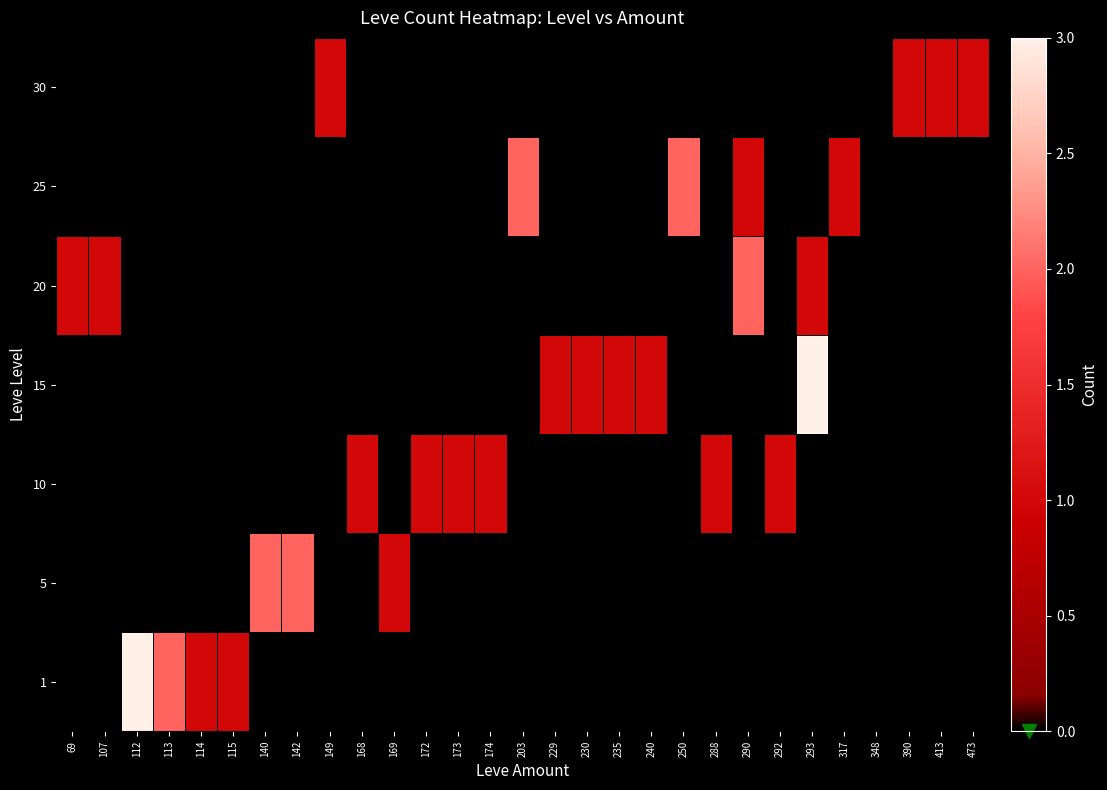

Reading left to right, list all the values displayed in this chart.

1: 69=0	107=0	112=3	113=2	114=1	115=1	140=0	142=0	149=0	168=0	169=0	172=0	173=0	174=0	203=0	229=0	230=0	235=0	240=0	250=0	288=0	290=0	292=0	293=0	317=0	348=0	390=0	413=0	473=0
5: 69=0	107=0	112=0	113=0	114=0	115=0	140=2	142=2	149=0	168=0	169=1	172=0	173=0	174=0	203=0	229=0	230=0	235=0	240=0	250=0	288=0	290=0	292=0	293=0	317=0	348=0	390=0	413=0	473=0
10: 69=0	107=0	112=0	113=0	114=0	115=0	140=0	142=0	149=0	168=1	169=0	172=1	173=1	174=1	203=0	229=0	230=0	235=0	240=0	250=0	288=1	290=0	292=1	293=0	317=0	348=0	390=0	413=0	473=0
15: 69=0	107=0	112=0	113=0	114=0	115=0	140=0	142=0	149=0	168=0	169=0	172=0	173=0	174=0	203=0	229=1	230=1	235=1	240=1	250=0	288=0	290=0	292=0	293=3	317=0	348=0	390=0	413=0	473=0
20: 69=1	107=1	112=0	113=0	114=0	115=0	140=0	142=0	149=0	168=0	169=0	172=0	173=0	174=0	203=0	229=0	230=0	235=0	240=0	250=0	288=0	290=2	292=0	293=1	317=0	348=0	390=0	413=0	473=0
25: 69=0	107=0	112=0	113=0	114=0	115=0	140=0	142=0	149=0	168=0	169=0	172=0	173=0	174=0	203=2	229=0	230=0	235=0	240=0	250=2	288=0	290=1	292=0	293=0	317=1	348=0	390=0	413=0	473=0
30: 69=0	107=0	112=0	113=0	114=0	115=0	140=0	142=0	149=1	168=0	169=0	172=0	173=0	174=0	203=0	229=0	230=0	235=0	240=0	250=0	288=0	290=0	292=0	293=0	317=0	348=0	390=1	413=1	473=1